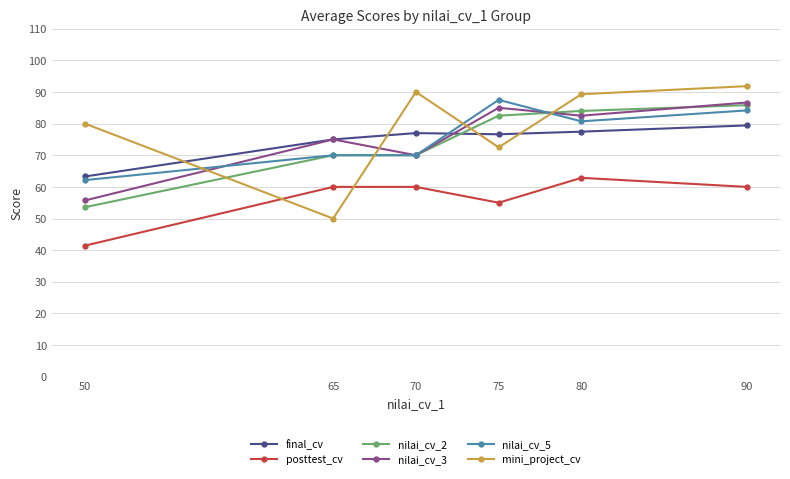

The nilai_cv_2 series shows 77.6 at 50. True or false?

False